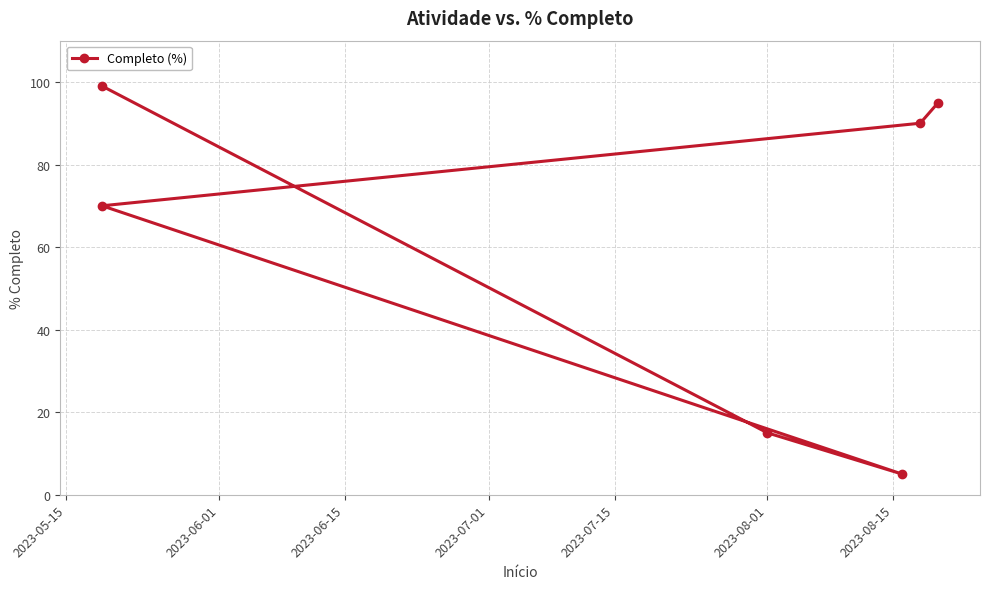

What is the average value?

62